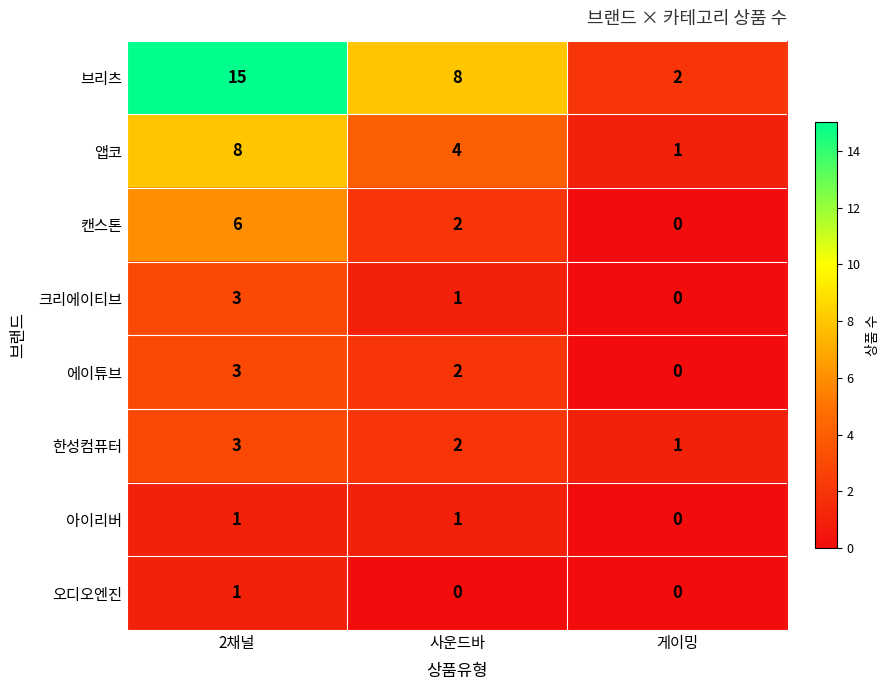

At which label is 아이리버 closest to 0?

게이밍